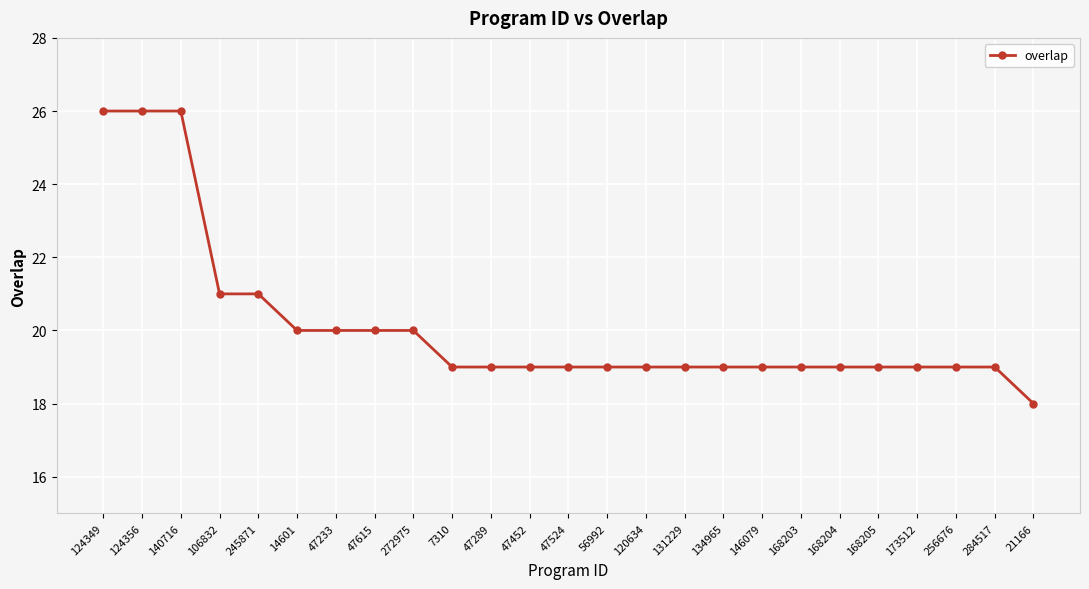

What is the difference between the second highest and minimum values?

8